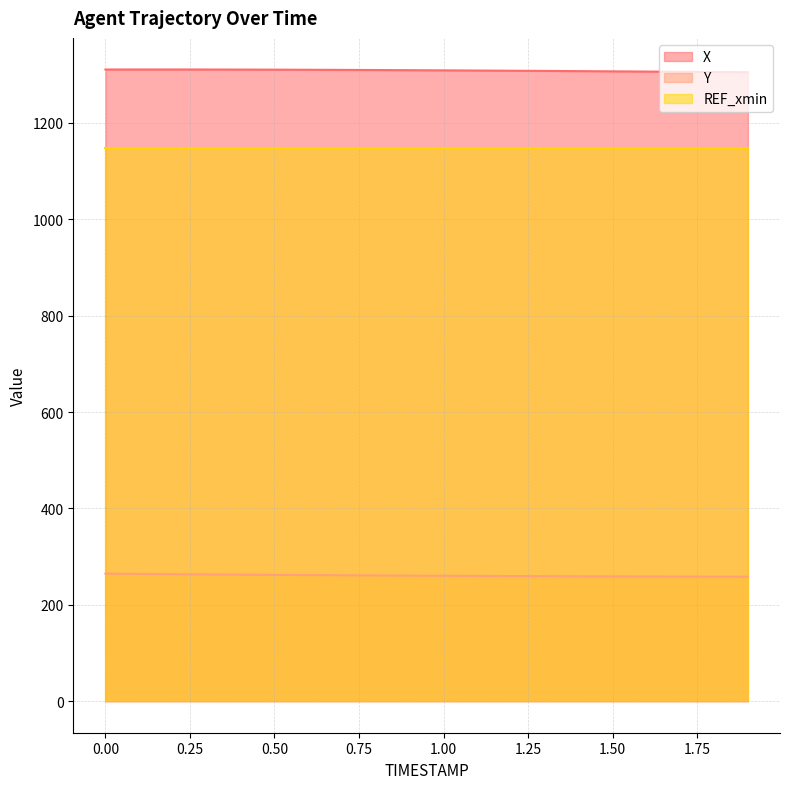

What is the greatest value displayed?

1311.0